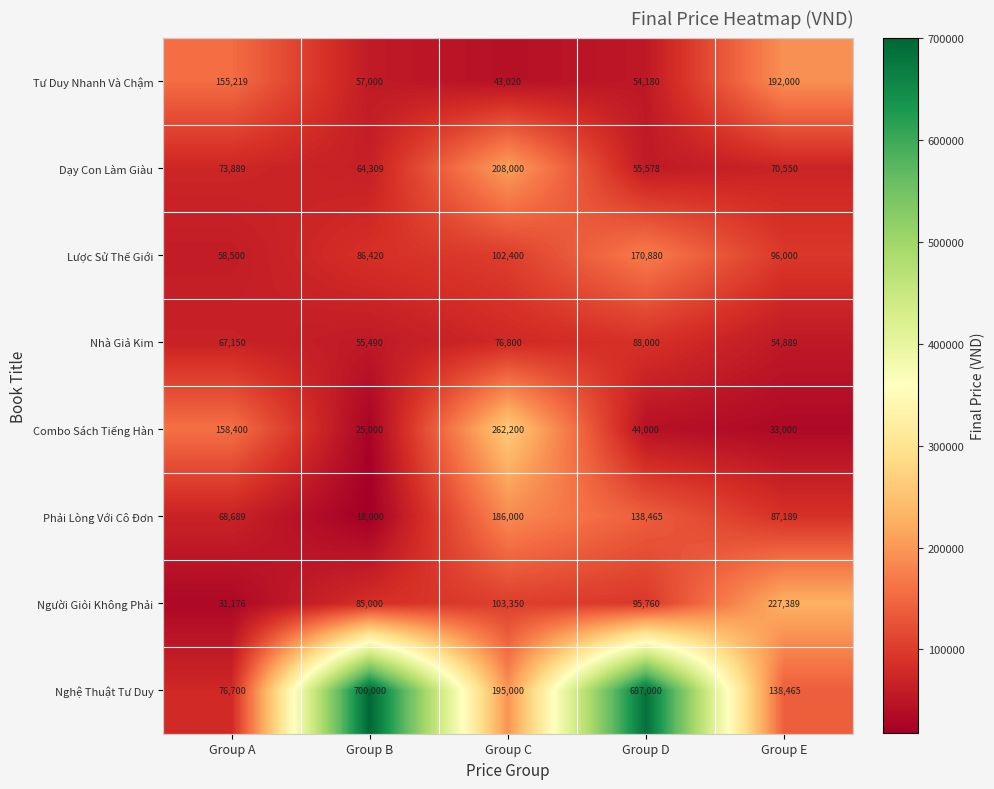

Which series has the largest total across all categories?

Nghệ Thuật Tư Duy